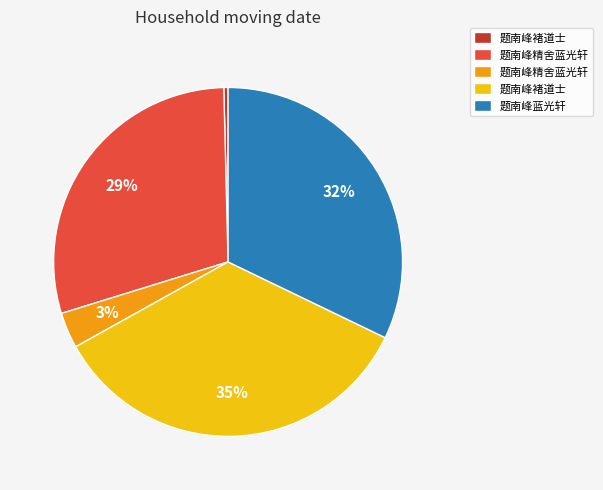

Does any single category account for the majority?

No